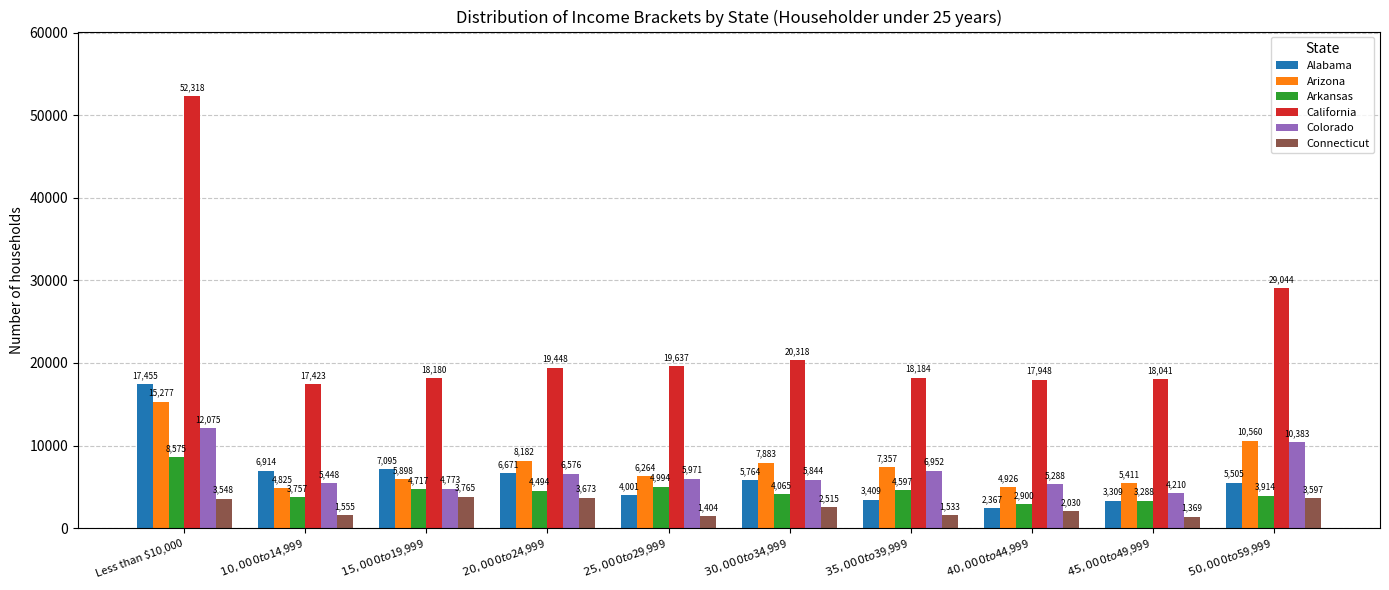

What is the lowest value of the Connecticut series?

1369